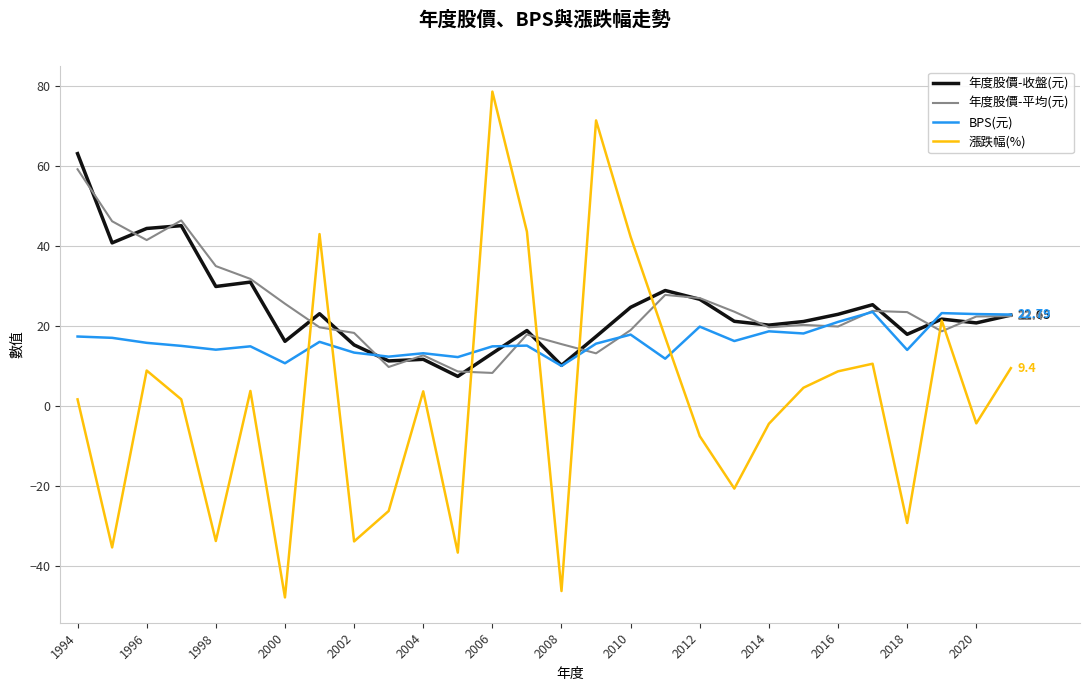

True or false: BPS(元) and 漲跌幅(%) cross at least once.

True